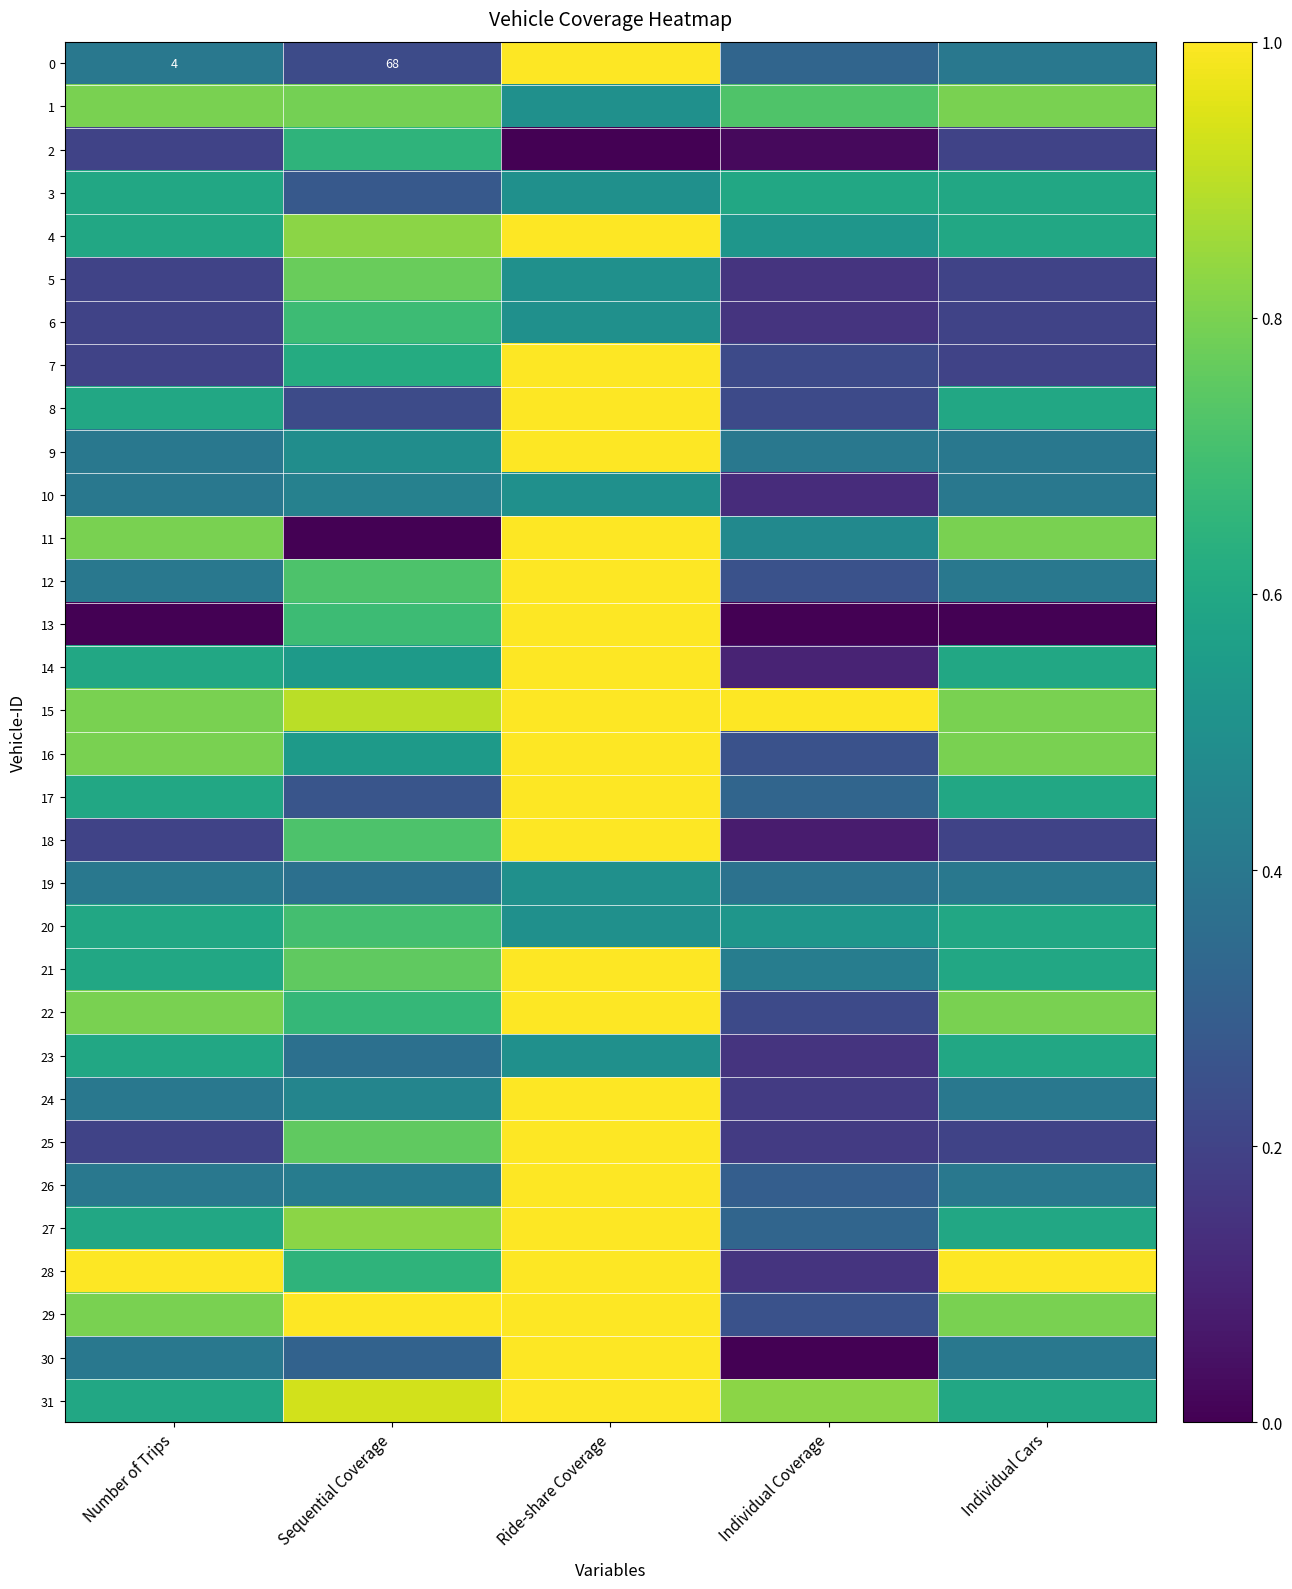

Is the value of 20 at Sequential Coverage greater than the value of 1 at Individual Coverage?

No